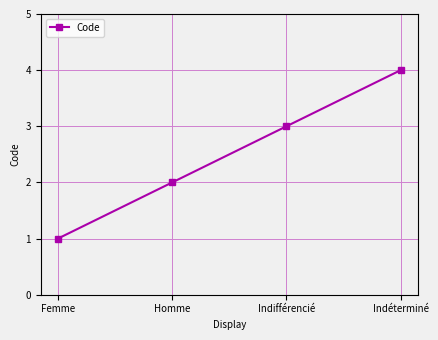

Reading left to right, list all the values displayed in this chart.

1	2	3	4